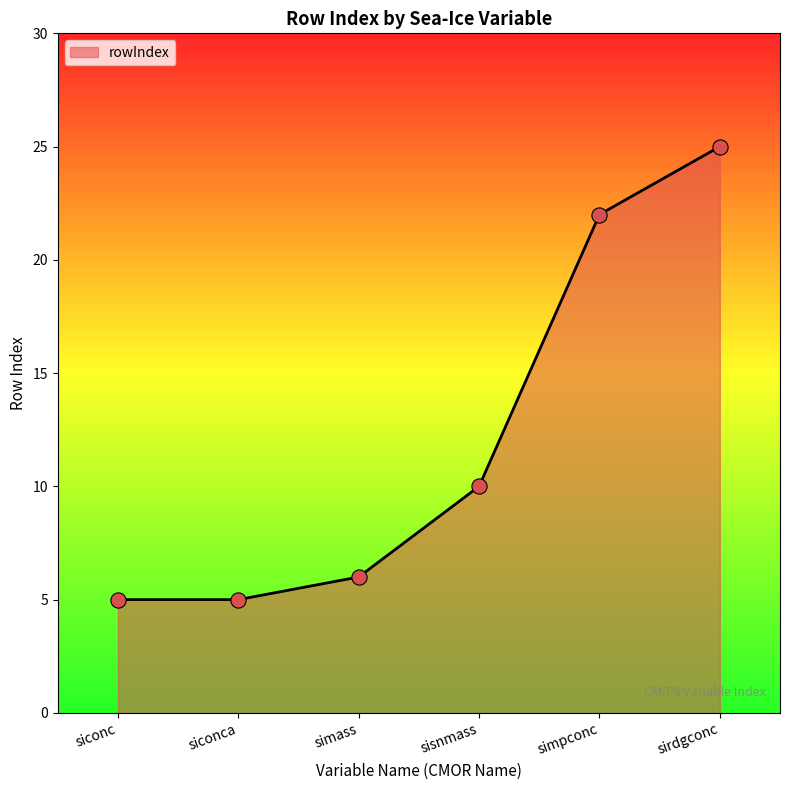

Approximately how many times larger is the value at simpconc compared to sirdgconc?

0.9